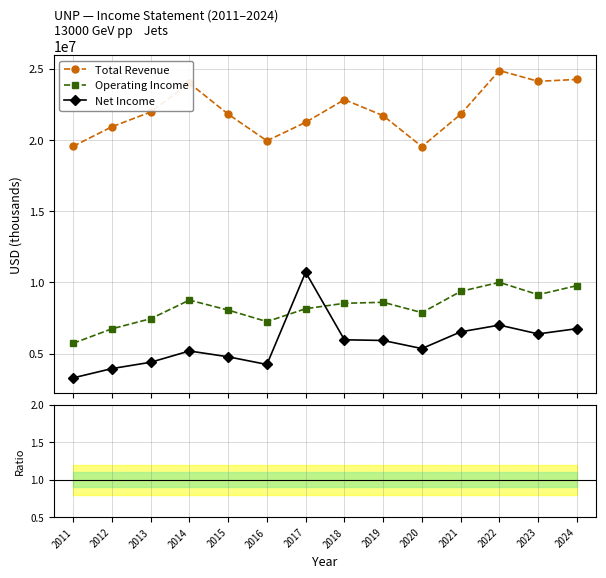

What is the value of the Total Revenue point at the 4th from the left?

23988000